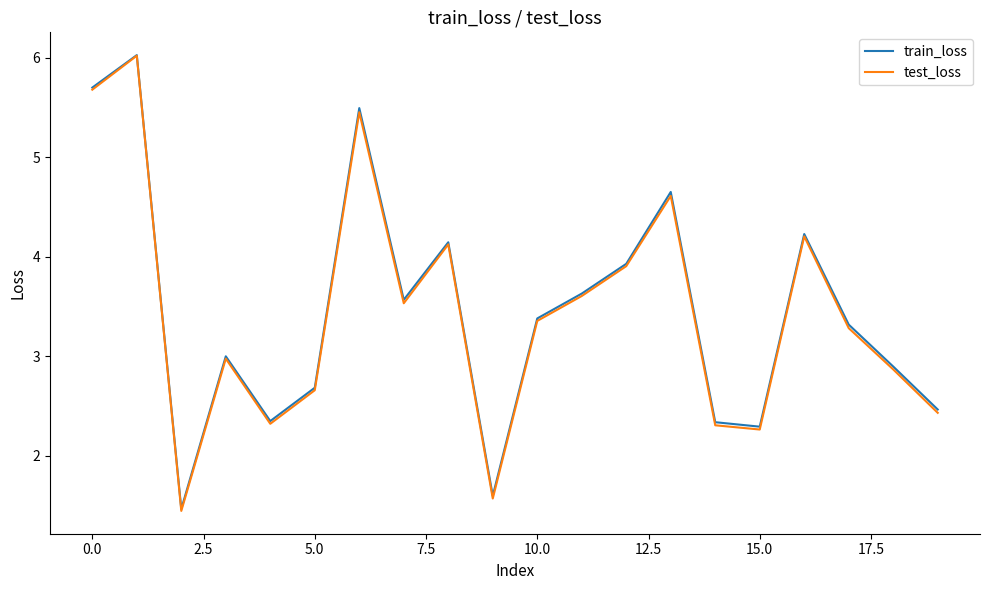

In test_loss, how many points are lower than both neighbors (excluding endpoints)?

5